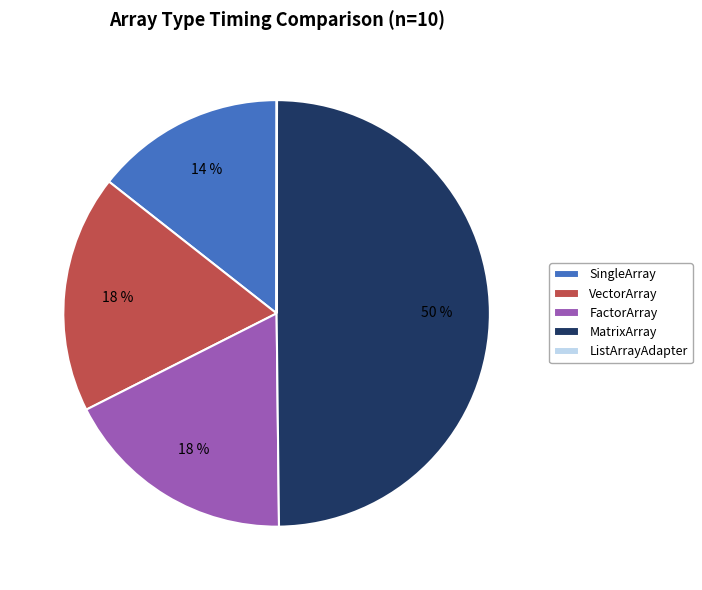

To the nearest percent, what is the average slice percentage?

20%